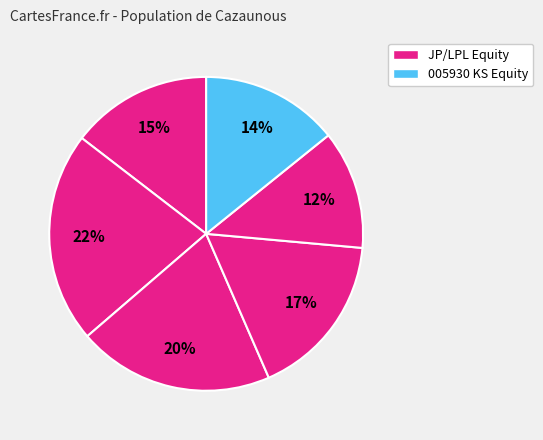

How many slices are in this pie chart?

6